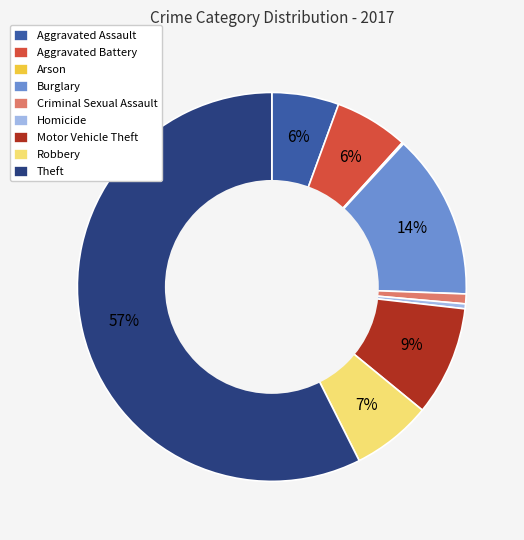

The Aggravated Assault slice represents 6% of the pie. True or false?

True